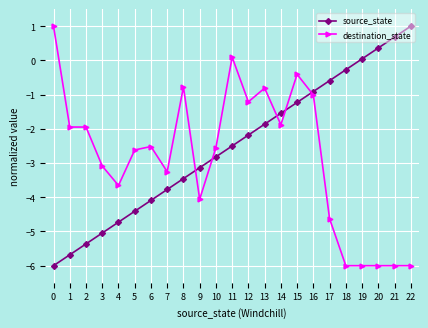

What is the highest value of the destination_state series?

1.0